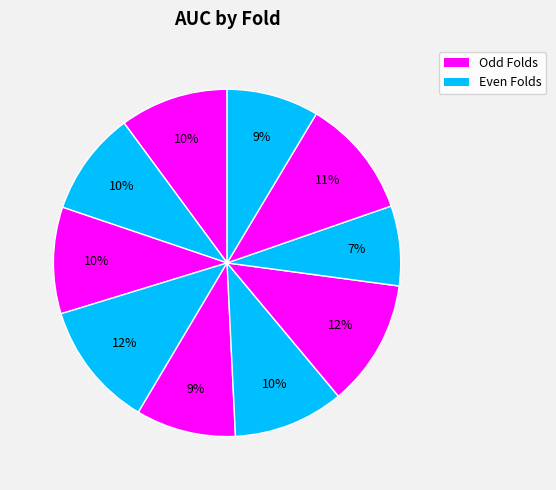

Count the number of slices in the pie.

10